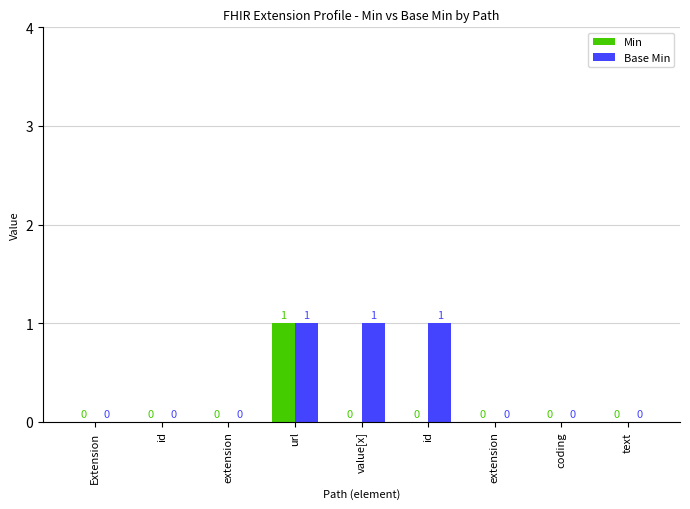

Are the bars grouped side by side (vs. stacked)?

Yes